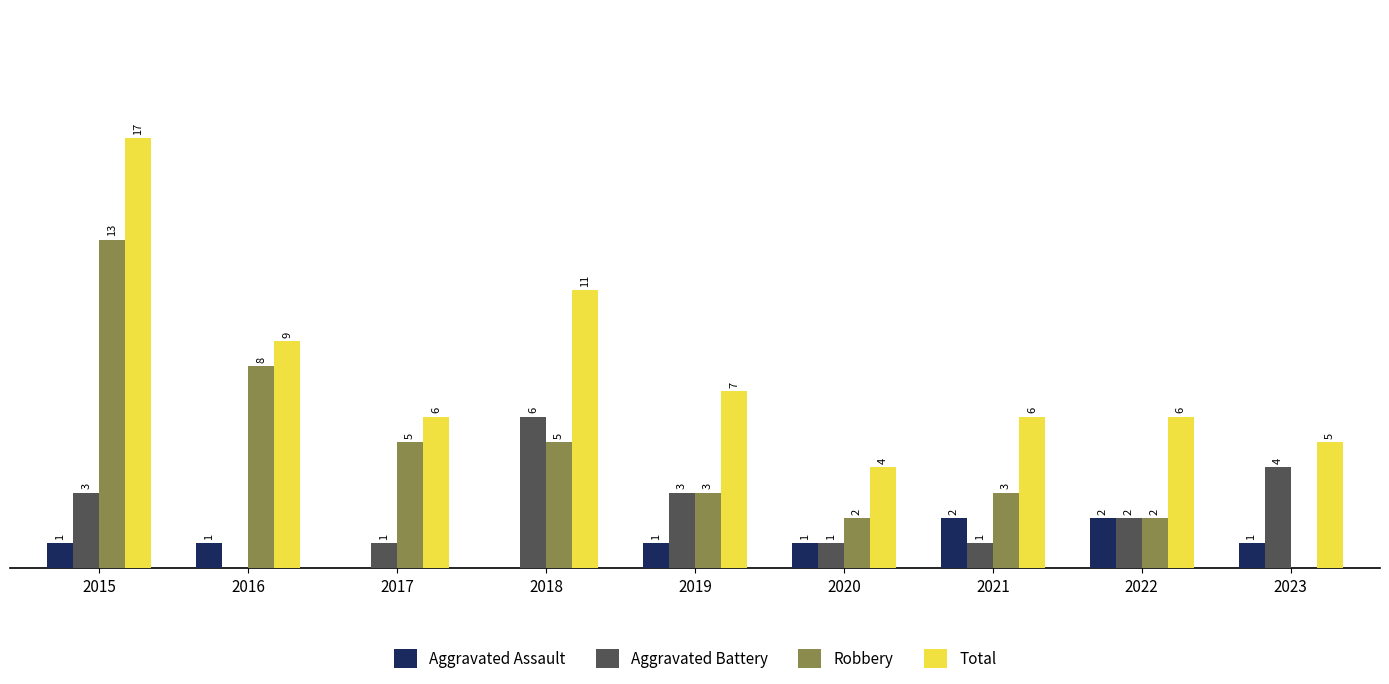

Is the value of Robbery at 2022 greater than the value of Total at 2015?

No